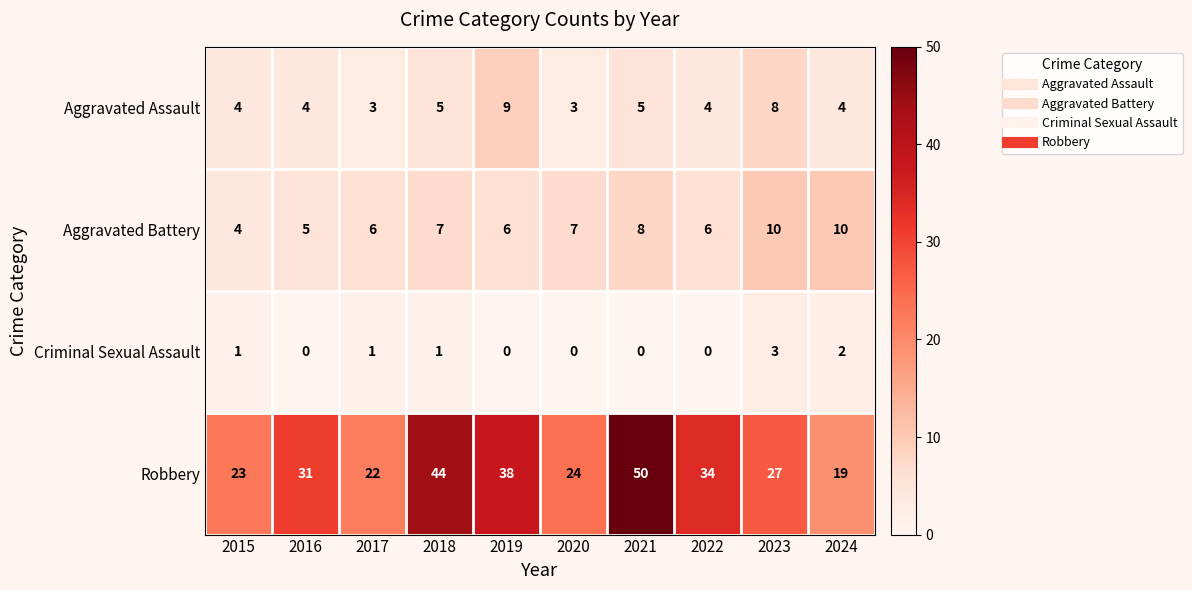

Read the Aggravated Battery value at 2019.

6